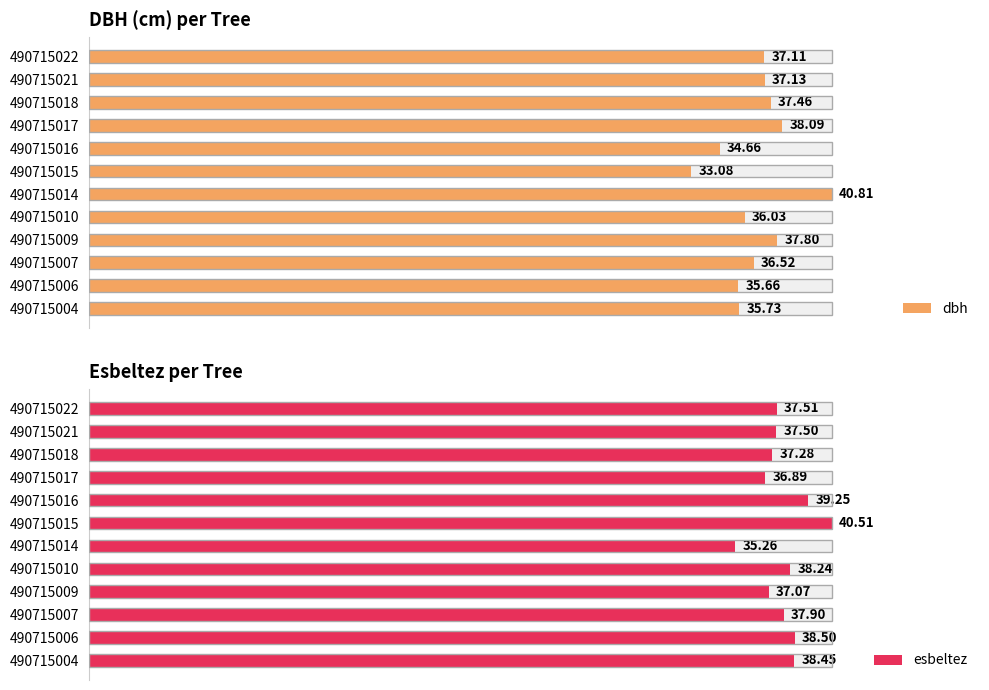

Rank the categories by esbeltez value from lowest to highest.

490715014, 490715017, 490715009, 490715018, 490715021, 490715022, 490715007, 490715010, 490715004, 490715006, 490715016, 490715015